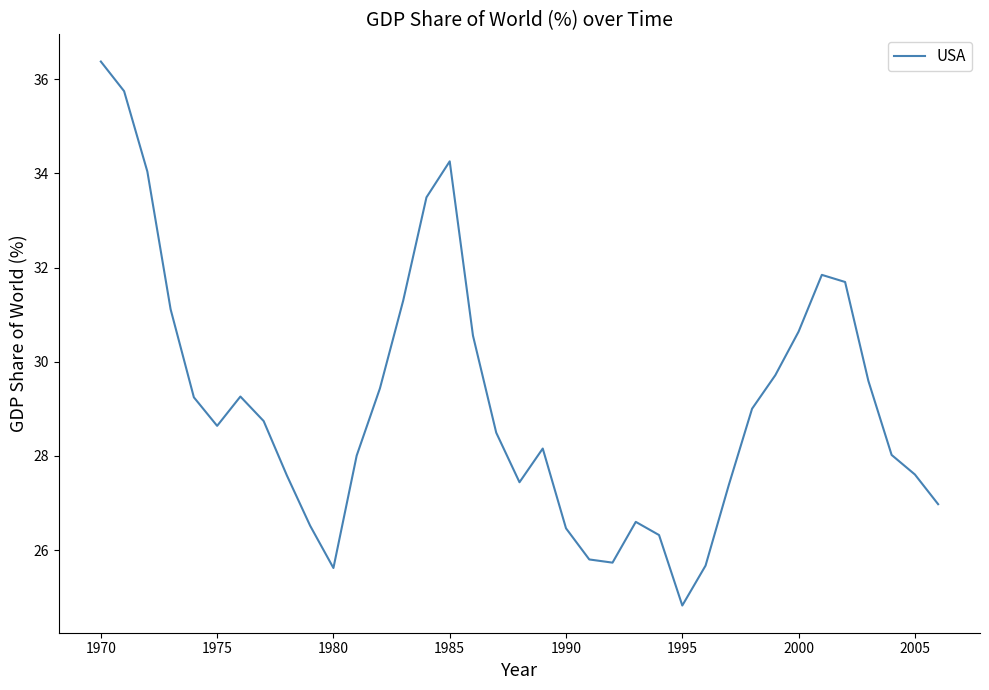

What is the difference between the maximum and minimum values?

11.5